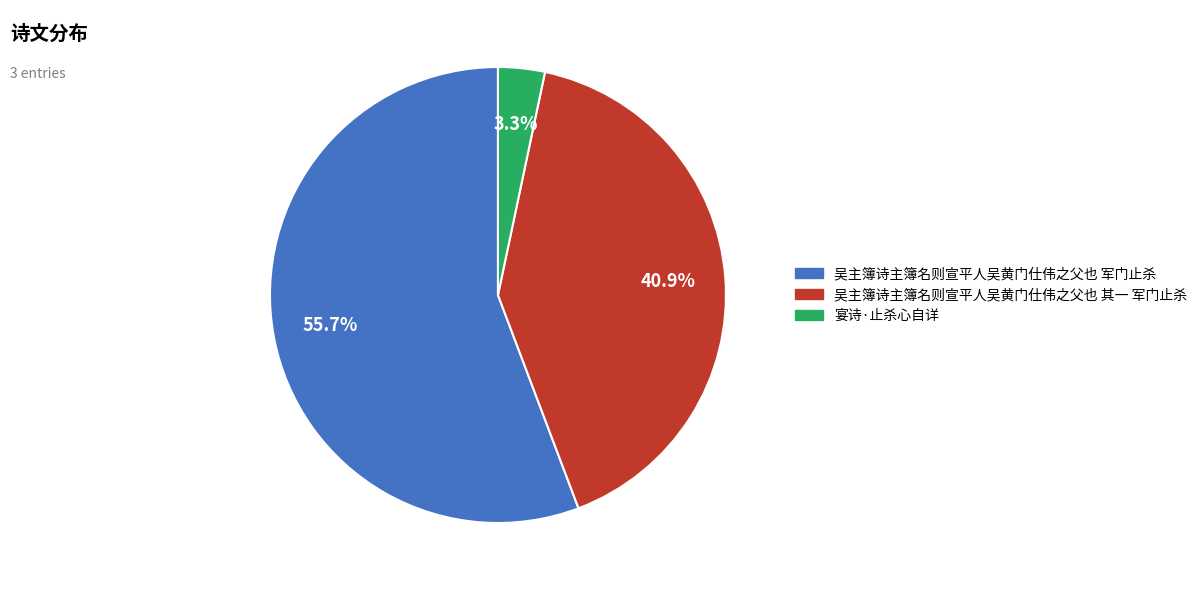

True or false: 宴诗·止杀心自详 accounts for 3% of the total.

True